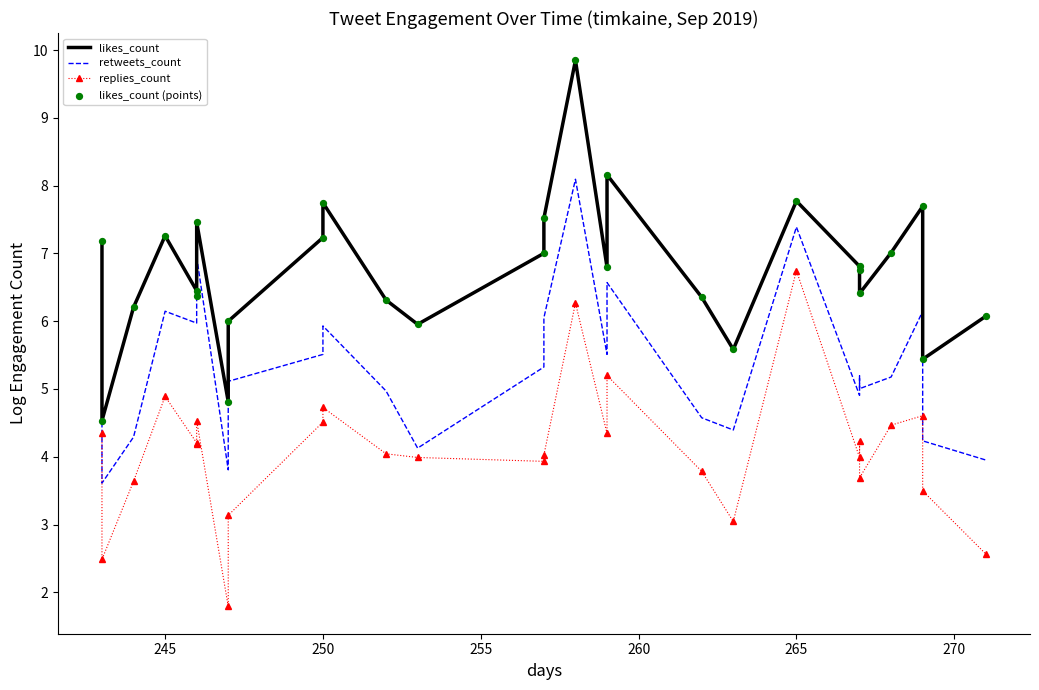

Which series contains the highest Y value?

likes_count